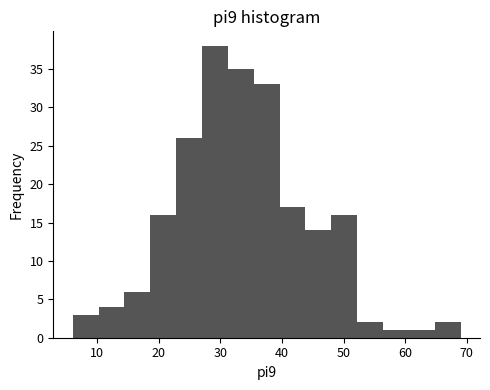

Reading left to right, transcribe this chart: for each bar, give the range it covers on the x-axis and its height. Neither the bar edges nor the heights are printed on the chart, so give them approximately, as read against the axes.

6.0 to 10.2: 3
10.2 to 14.4: 4
14.4 to 18.6: 6
18.6 to 22.8: 16
22.8 to 27.0: 26
27.0 to 31.2: 38
31.2 to 35.4: 35
35.4 to 39.6: 33
39.6 to 43.8: 17
43.8 to 48.0: 14
48.0 to 52.2: 16
52.2 to 56.4: 2
56.4 to 60.6: 1
60.6 to 64.8: 1
64.8 to 69.0: 2